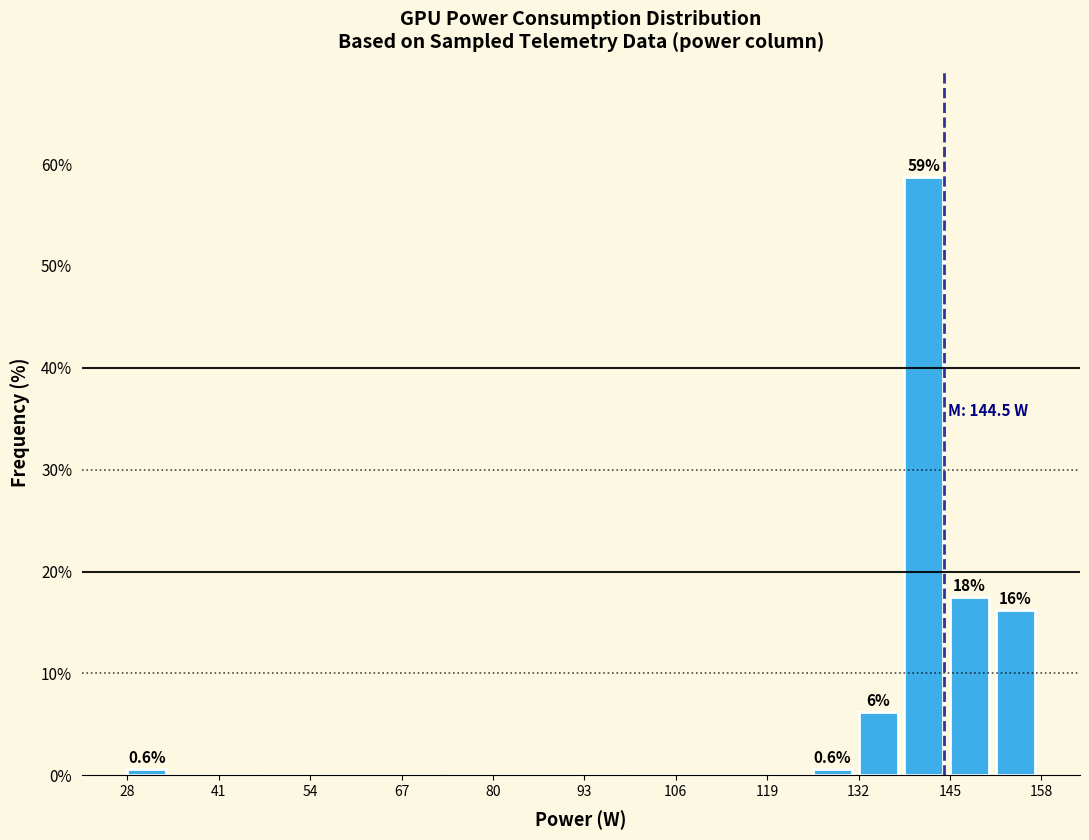

Around what value on the x-axis is the tallest bar? Give the approximate position of its centre, as read against the axis.

142